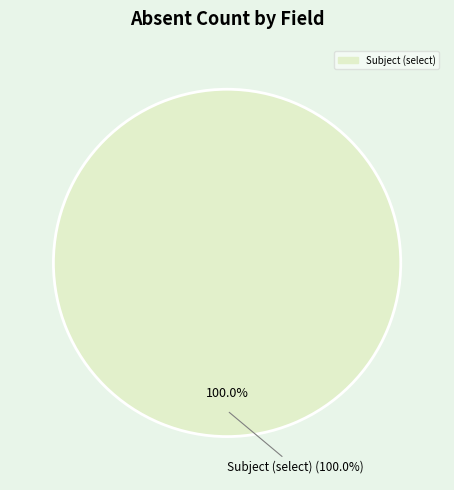

What is the largest slice in the pie chart?

Subject (select)